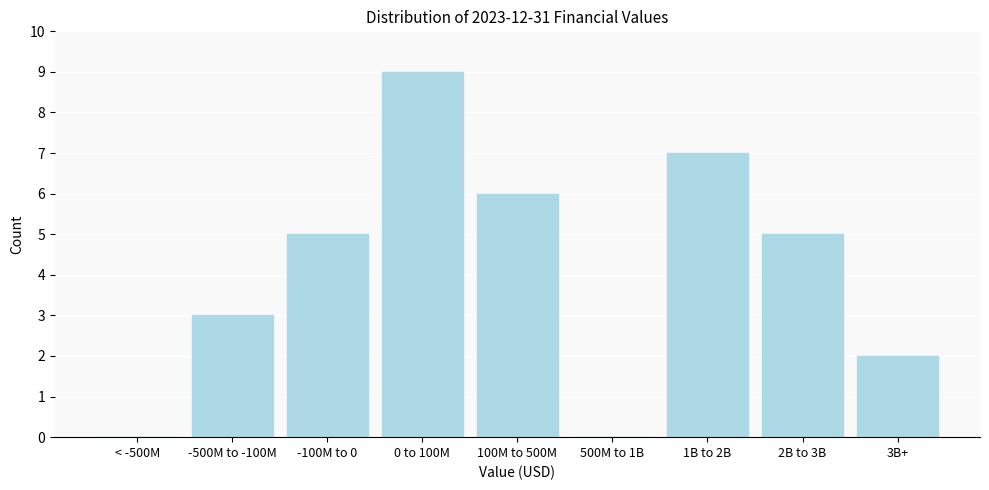

Reading left to right, list all the values displayed in this chart.

< -500M=0	-500M to -100M=3	-100M to 0=5	0 to 100M=9	100M to 500M=6	500M to 1B=0	1B to 2B=7	2B to 3B=5	3B+=2